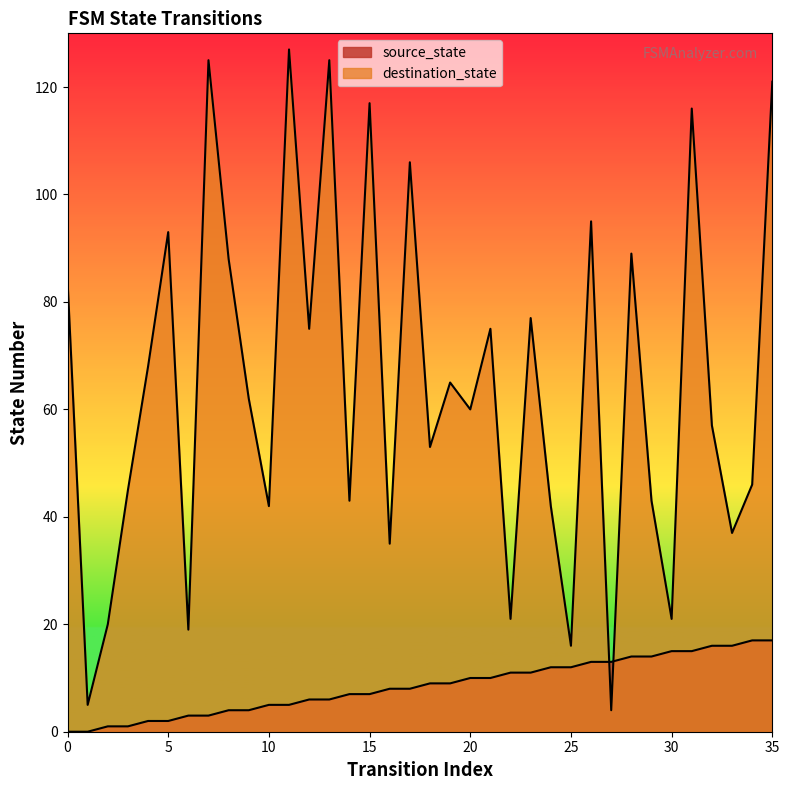

Which category has the highest value across all series?

11